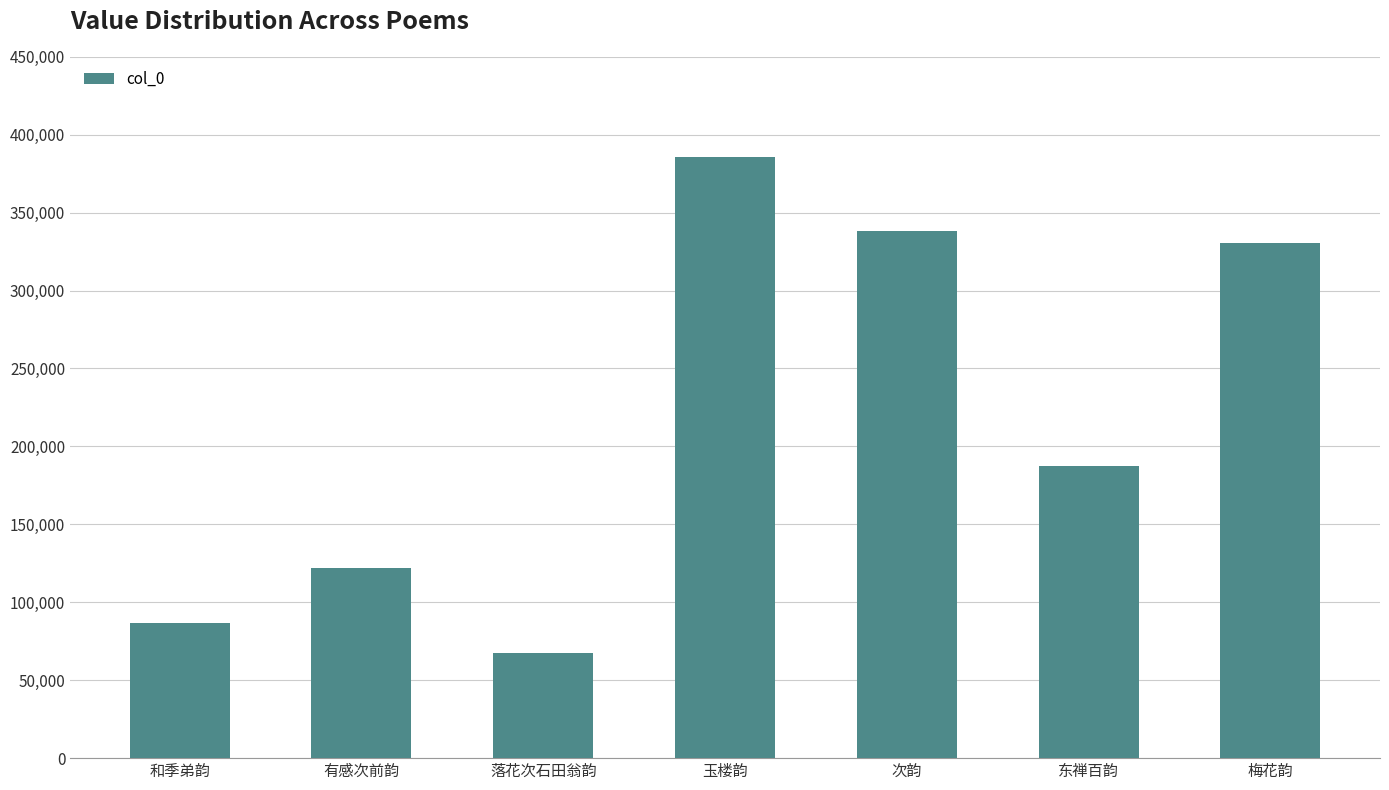

What is the difference between the second highest and minimum values?

270755